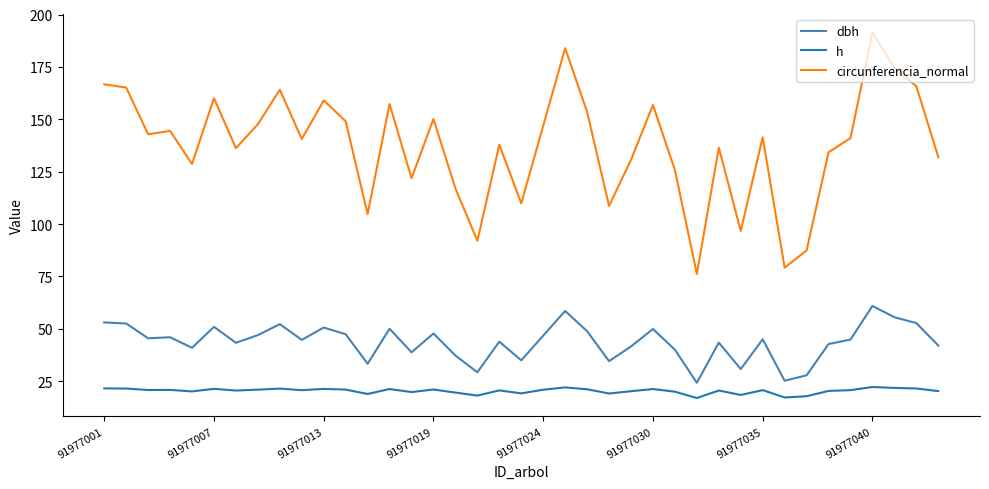

Which series has the widest spread of values?

circunferencia_normal